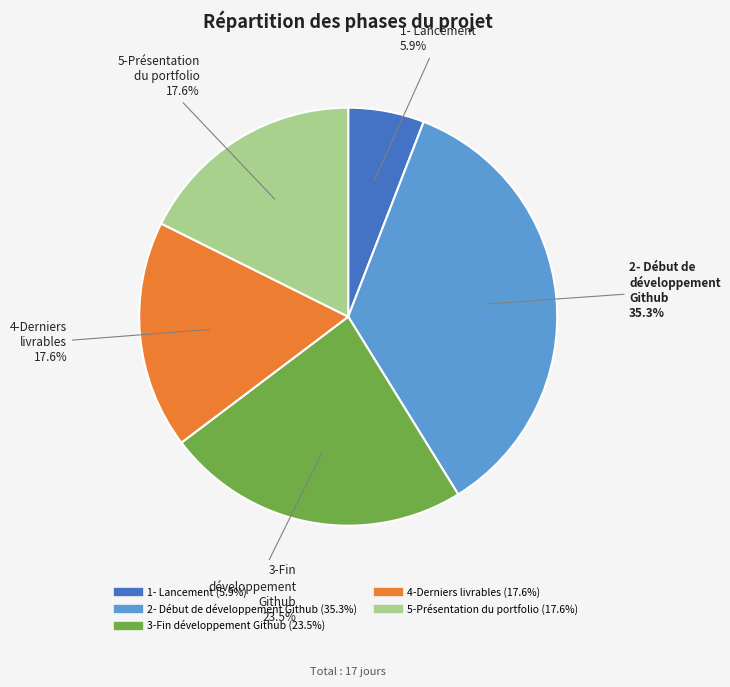

Is the sum of 2- Début de développement Github and 3-Fin développement Github greater than half?

Yes